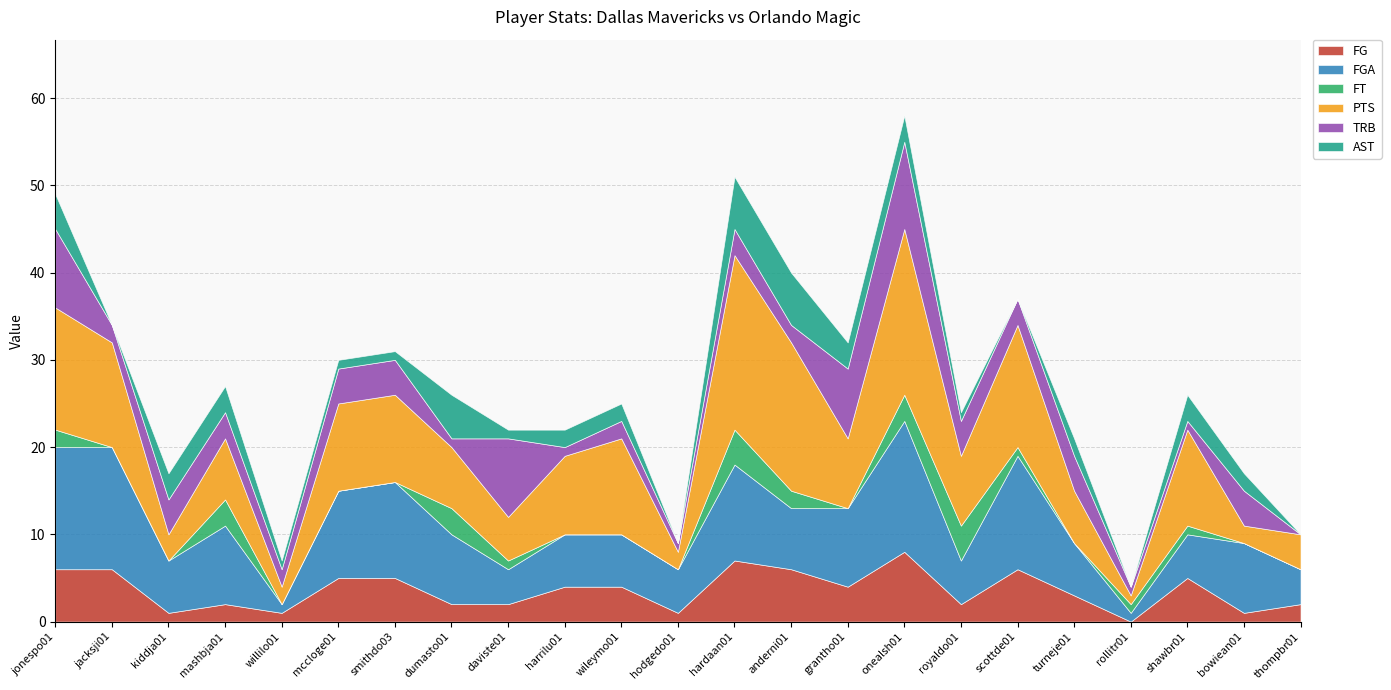

True or false: FG and PTS cross at least once.

False